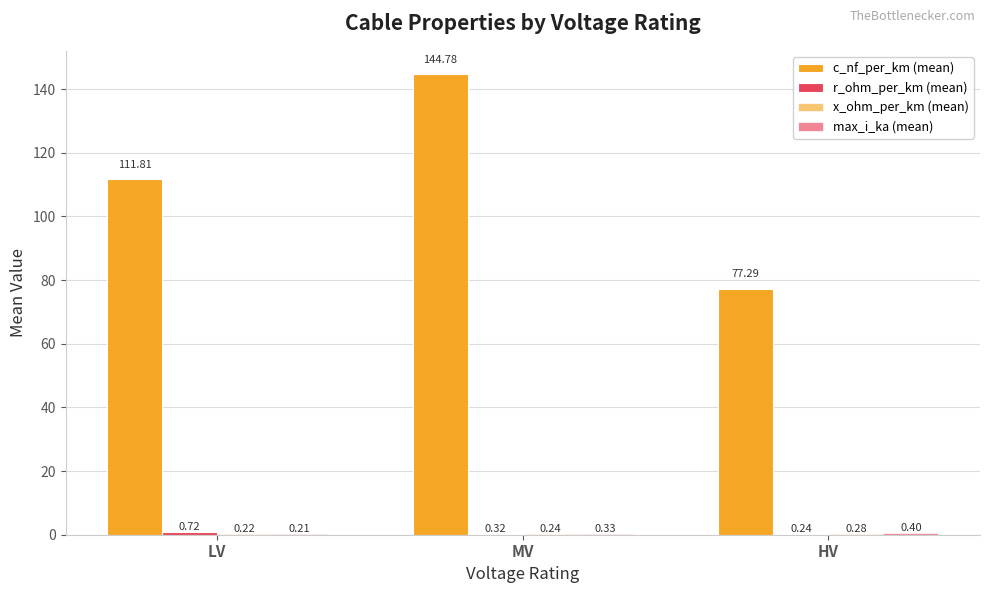

Reading right to left, extract all data points from this chart.

c_nf_per_km (mean): 77.3	144.8	111.8
r_ohm_per_km (mean): 0.2	0.3	0.7
x_ohm_per_km (mean): 0.3	0.2	0.2
max_i_ka (mean): 0.4	0.3	0.2